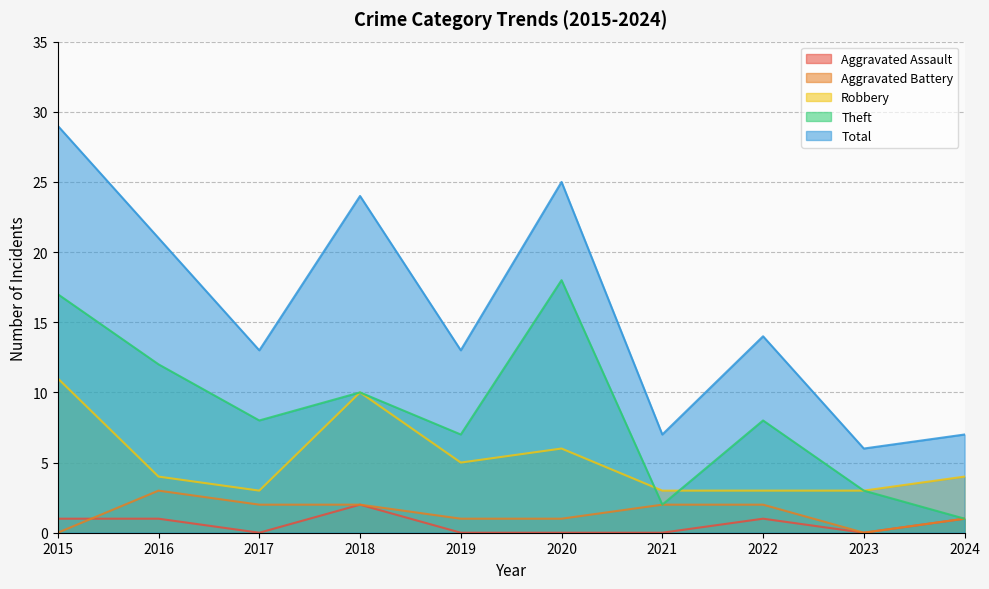

Where is Total nearest to the value 17?

2022